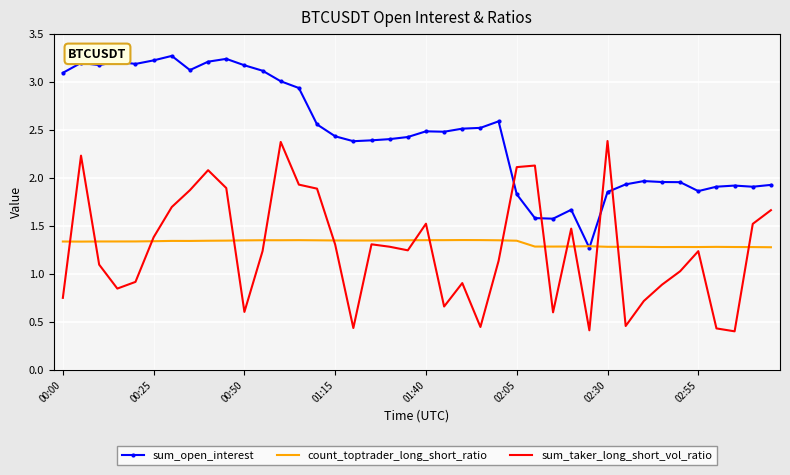

Rank the series by their maximum value, from lowest to highest.

count_toptrader_long_short_ratio, sum_taker_long_short_vol_ratio, sum_open_interest